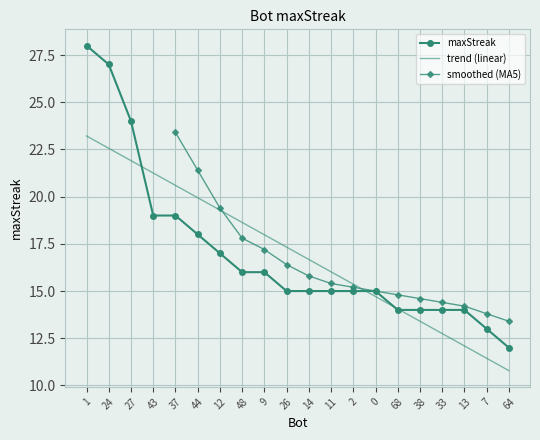

Reading right to left, transcribe all the data shown in this chart.

12	13	14	14	14	14	15	15	15	15	15	16	16	17	18	19	19	24	27	28